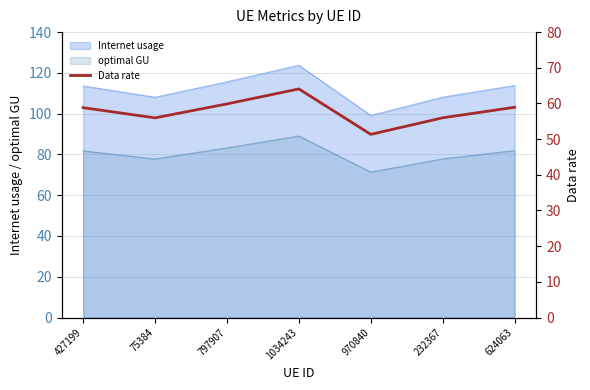

How many points are higher than both their immediate neighbors (excluding endpoints)?

1